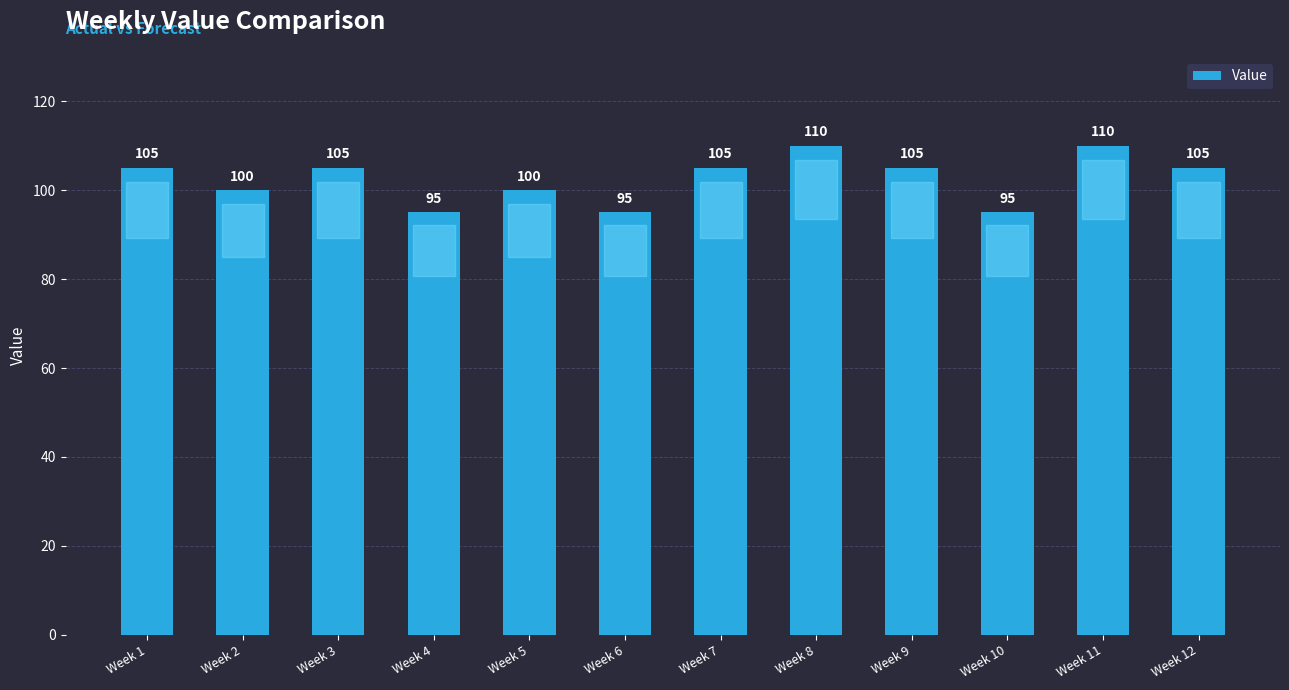

What is the difference between the maximum and minimum values?

15